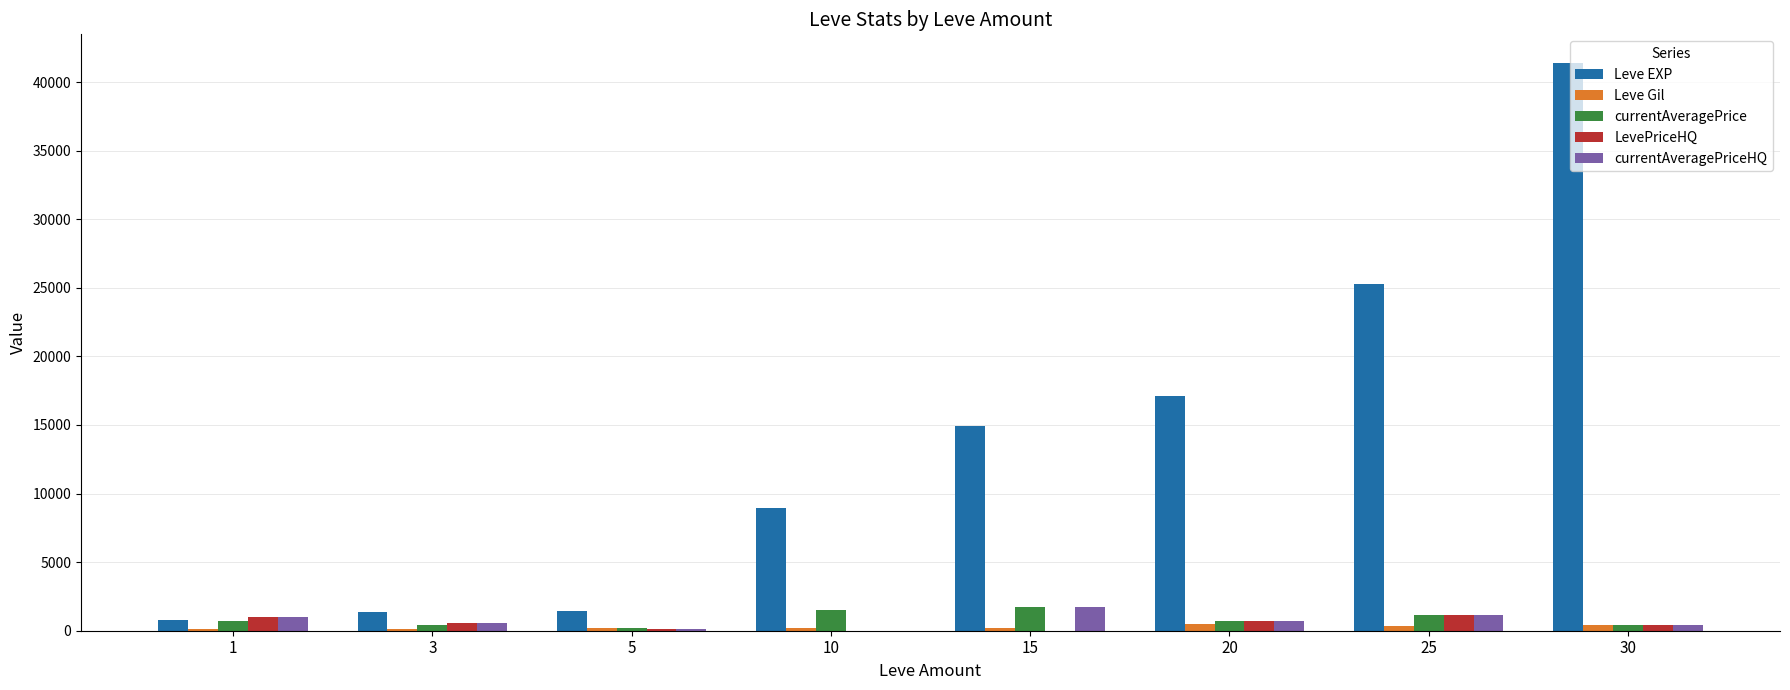

Which series has the largest range (max minus min)?

Leve EXP